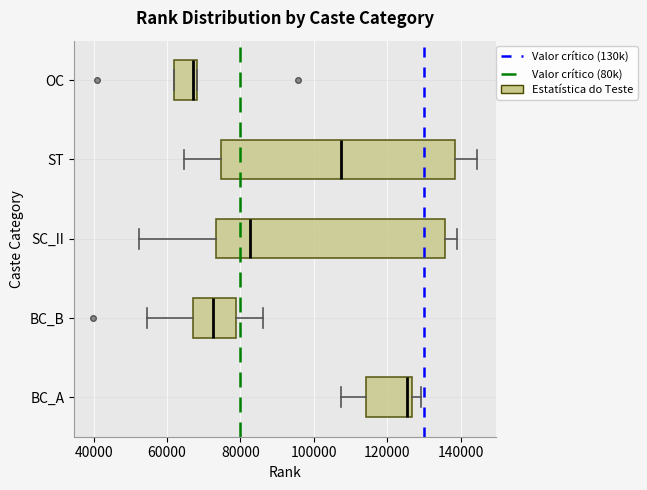

Which box's median line is the furthest to the left?

OC